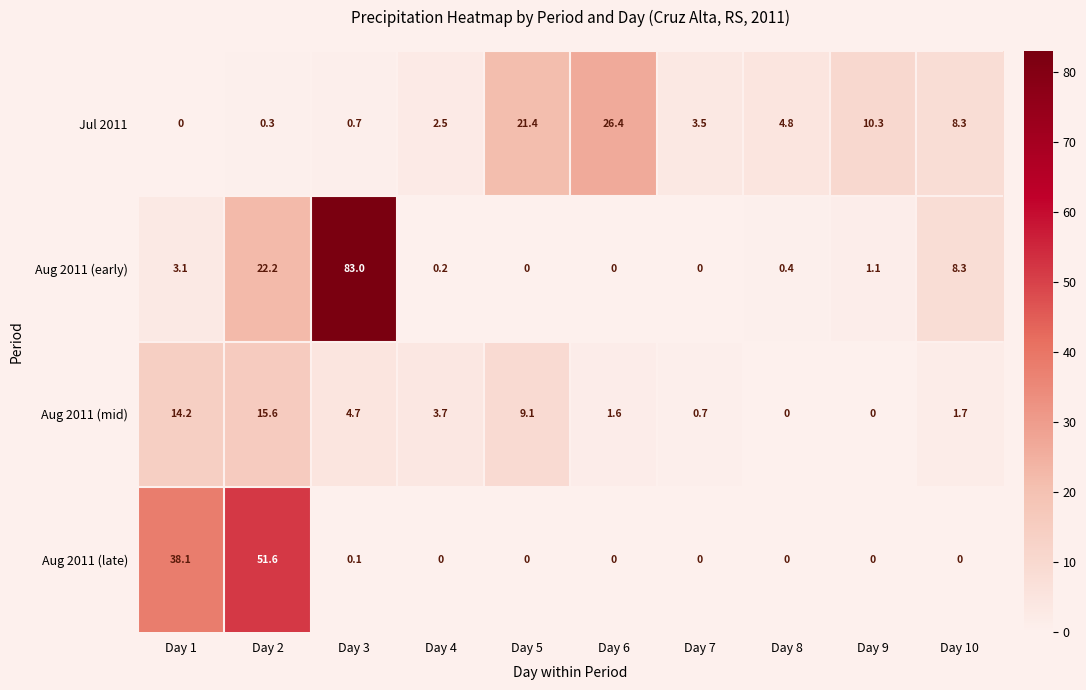

What is the difference between the highest and lowest values at Day 5?

21.4